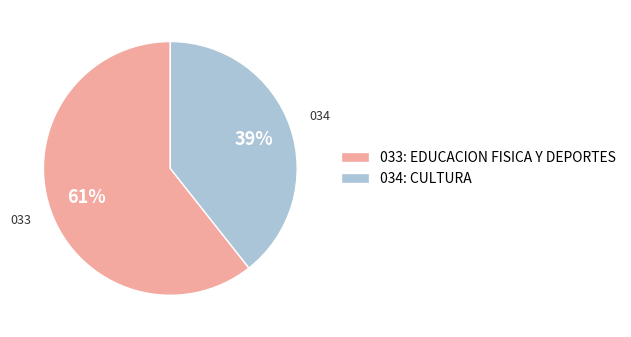

True or false: 033: EDUCACION FISICA Y DEPORTES accounts for 61% of the total.

True